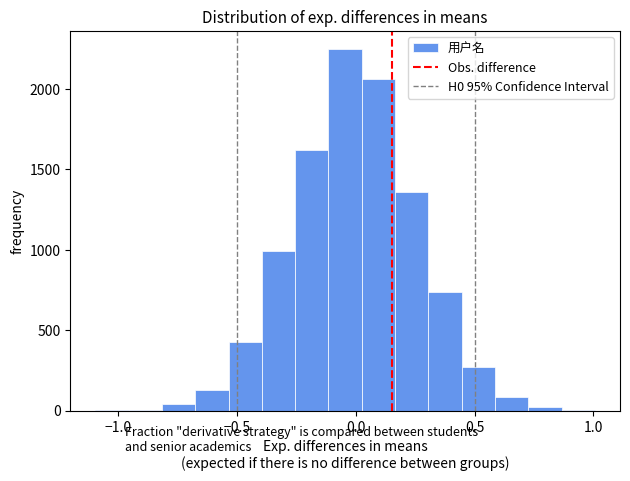

Around what value on the x-axis is the tallest bar? Give the approximate position of its centre, as read against the axis.

-0.05